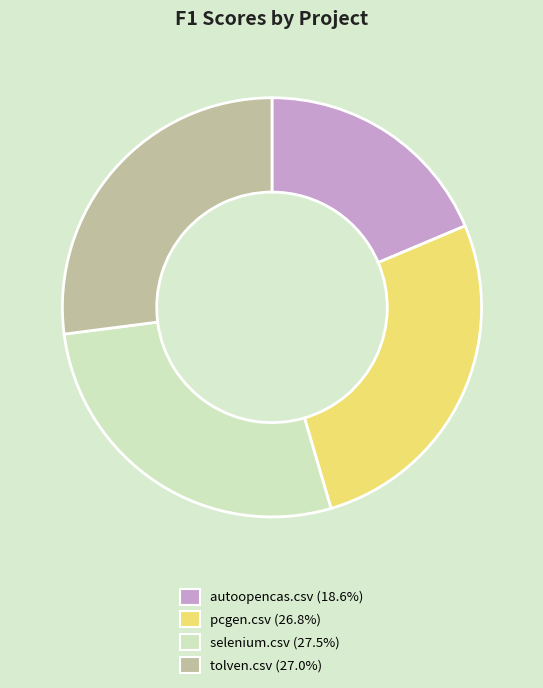

Do tolven.csv (27.0%) and pcgen.csv (26.8%) together represent more than half of the pie?

Yes